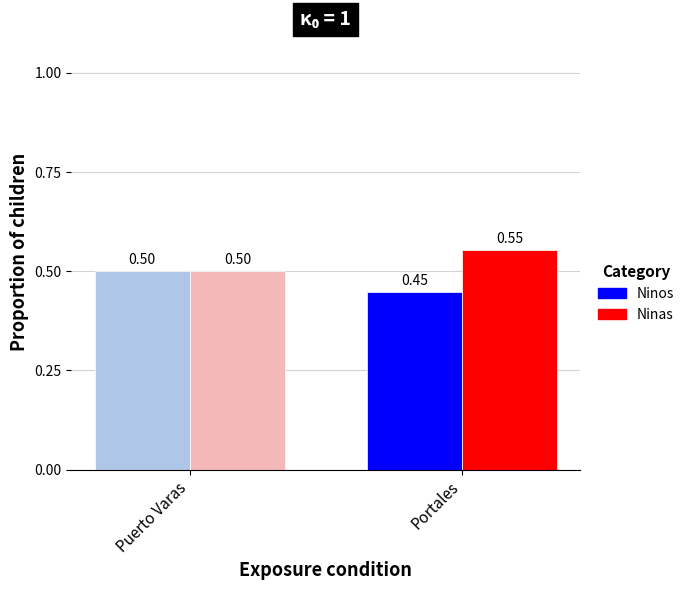

At which category does the chart reach its peak across all series?

Portales